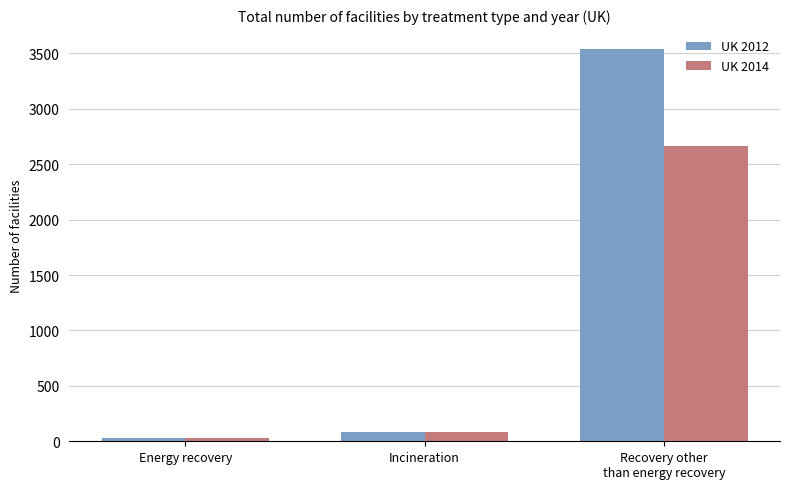

What position from the right is Energy recovery?

3